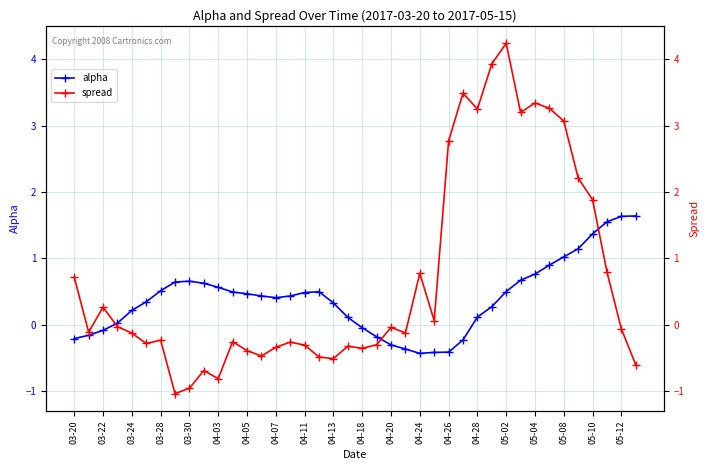

What is the average value of the alpha series?

0.4